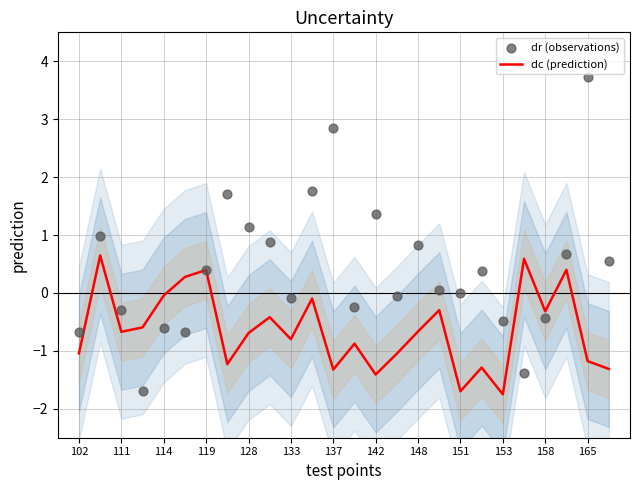

Which series has the largest Y range (max minus min)?

dr (observations)